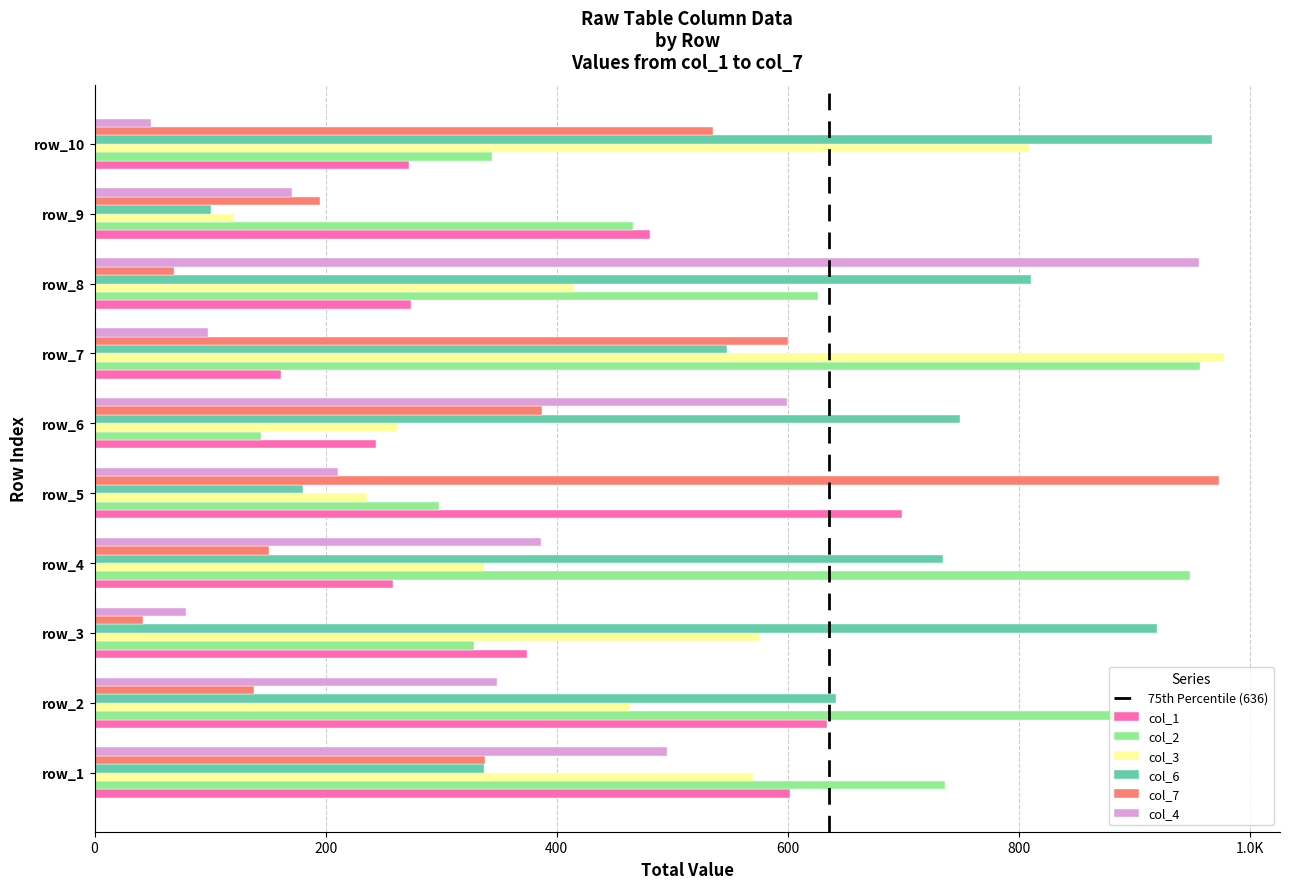

What is the minimum value for col_7?

42